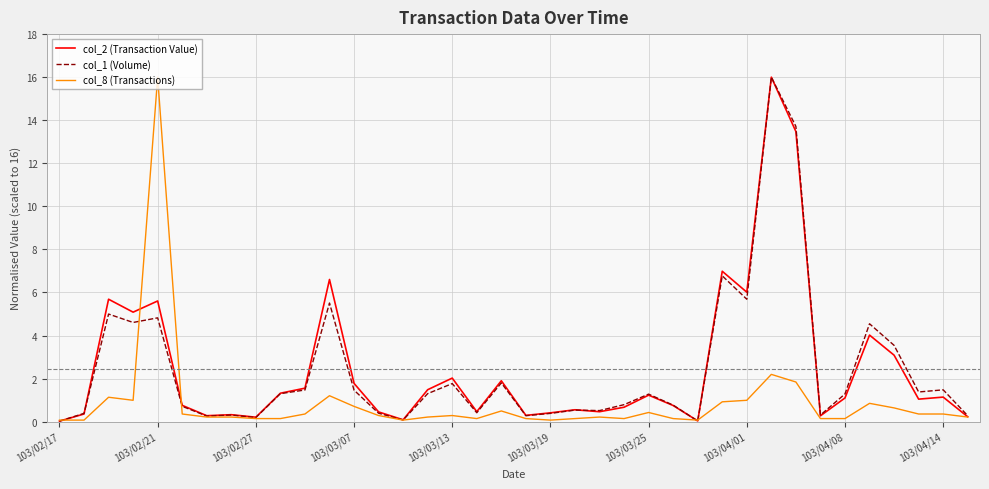

True or false: col_2 (Transaction Value) has more than 2 points higher than both neighbors.

True